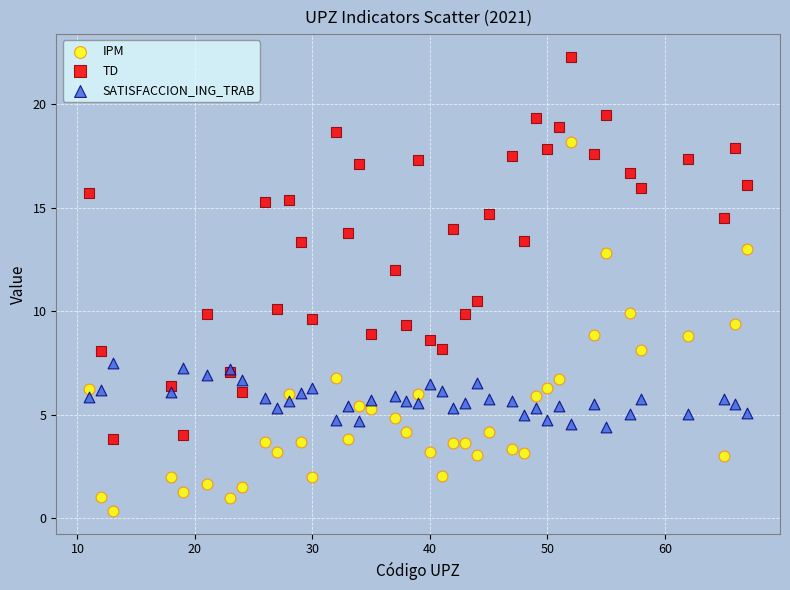

What are all the series names shown in the legend?

IPM, TD, SATISFACCION_ING_TRAB